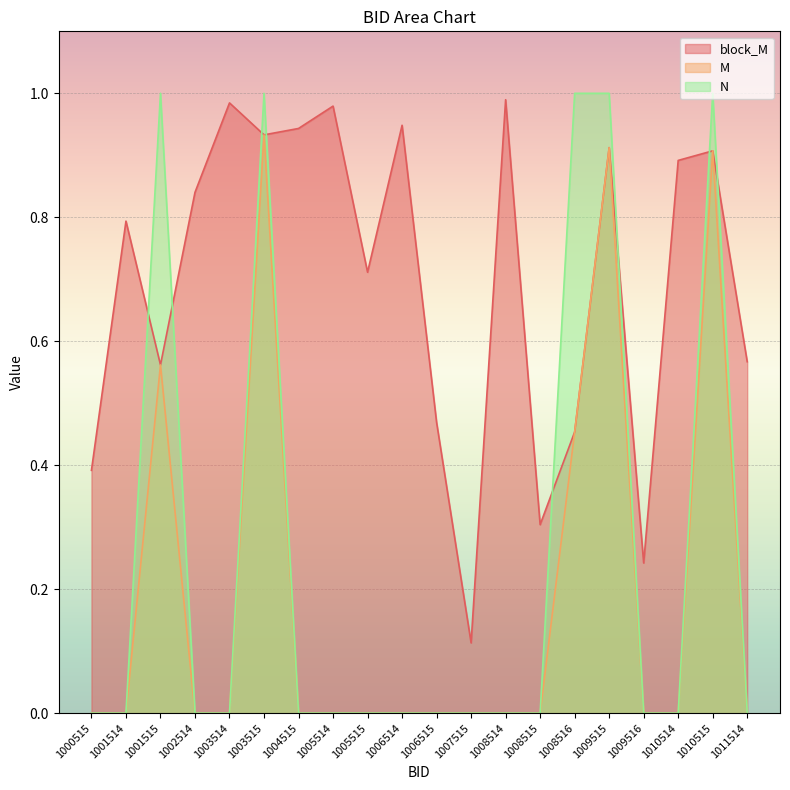

What is the total value across all series at 1009515?

2.8